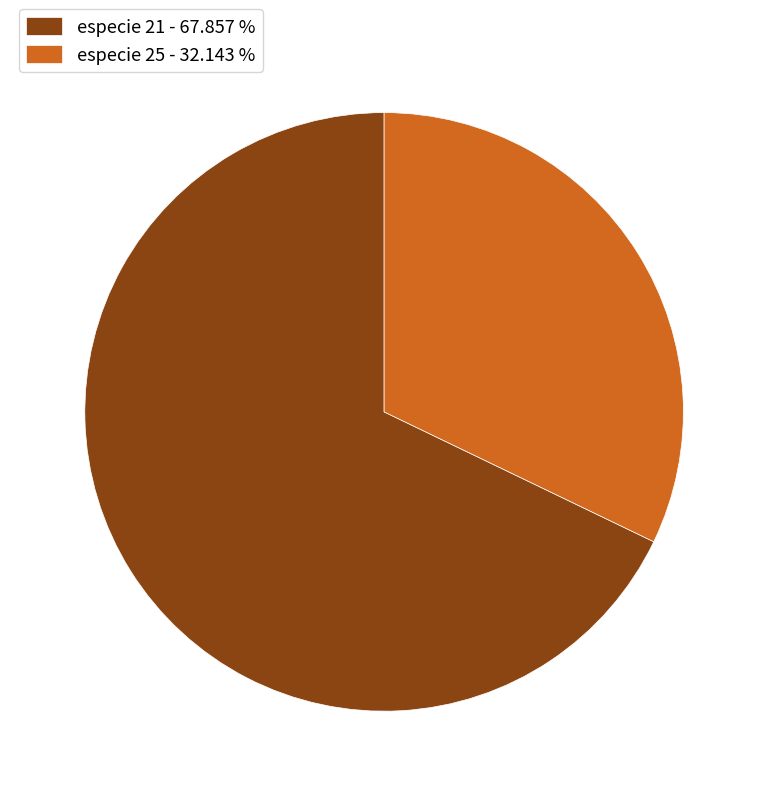

Is there any slice that represents more than half of the pie?

Yes